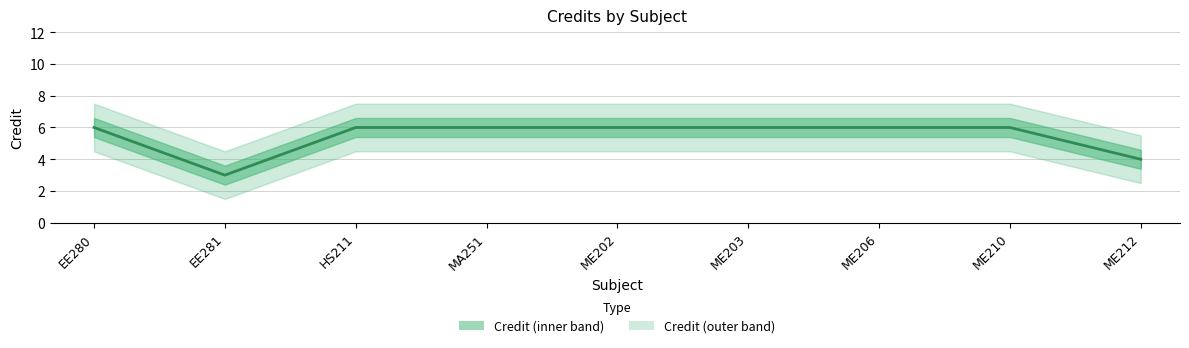

What is the minimum value shown in the chart?

3